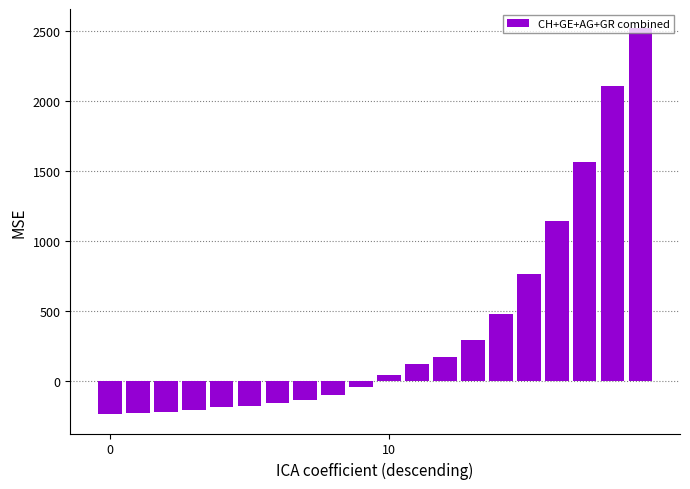

Count the number of values greater than 44.

10